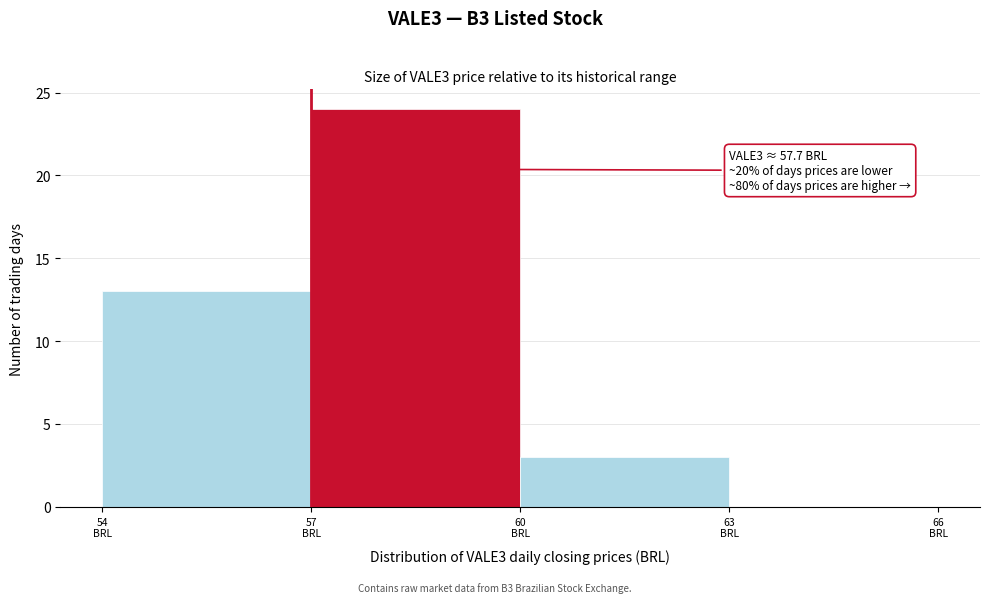

Over which range of the x-axis is the bar tallest?

57 to 60